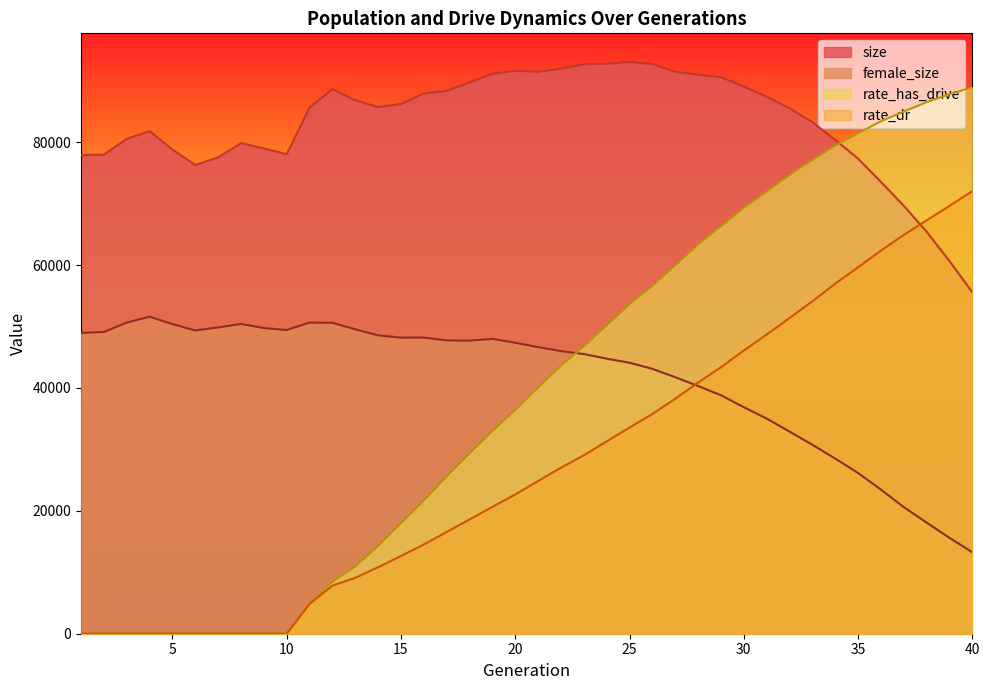

How many lines are shown in the chart?

4